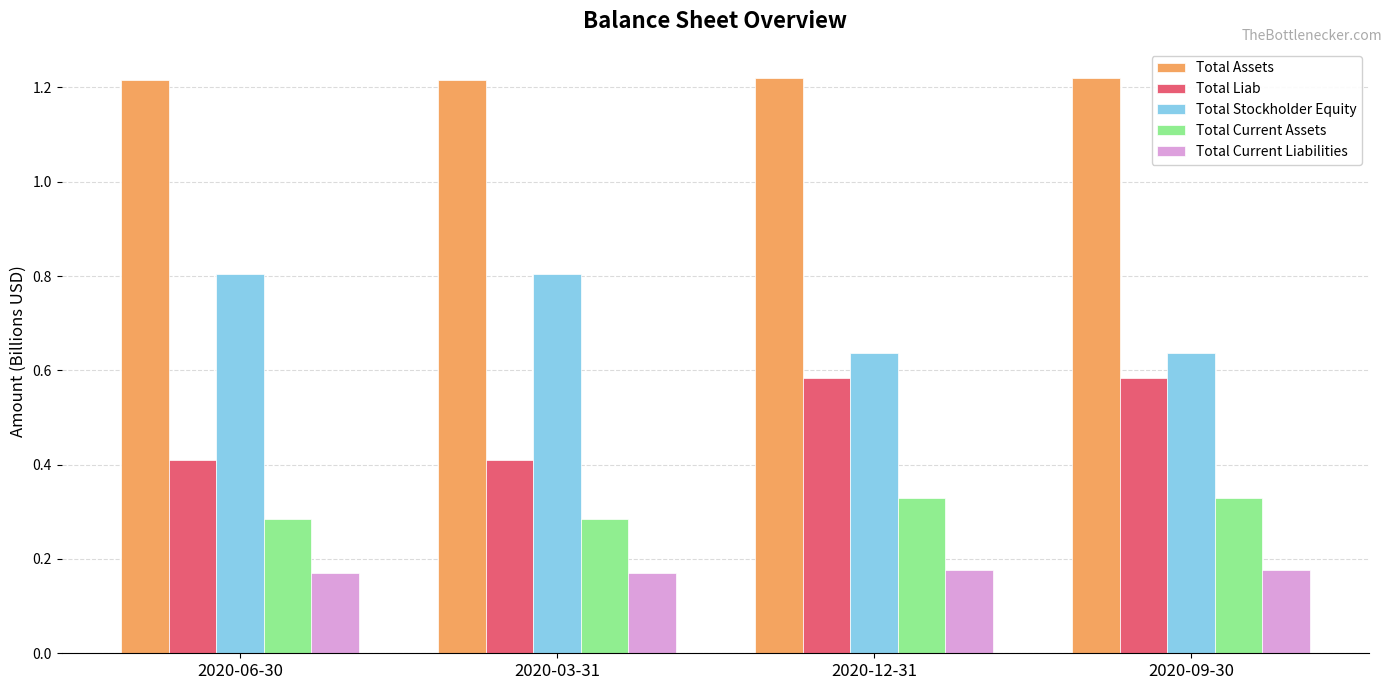

What is the label of the 4th bar from the right?

2020-06-30